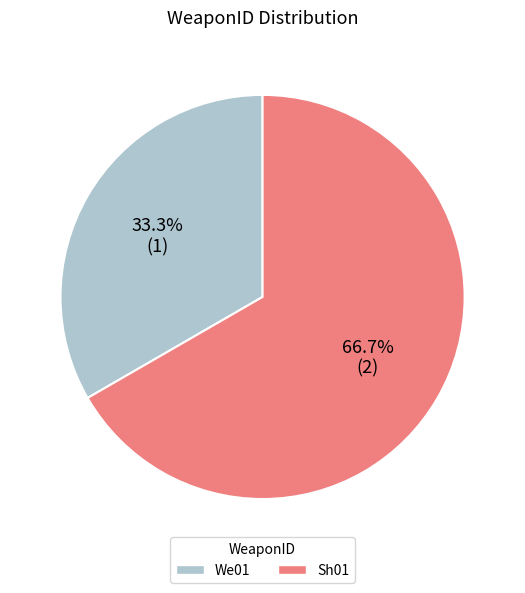

What portion of the pie excludes Sh01?

33.3%